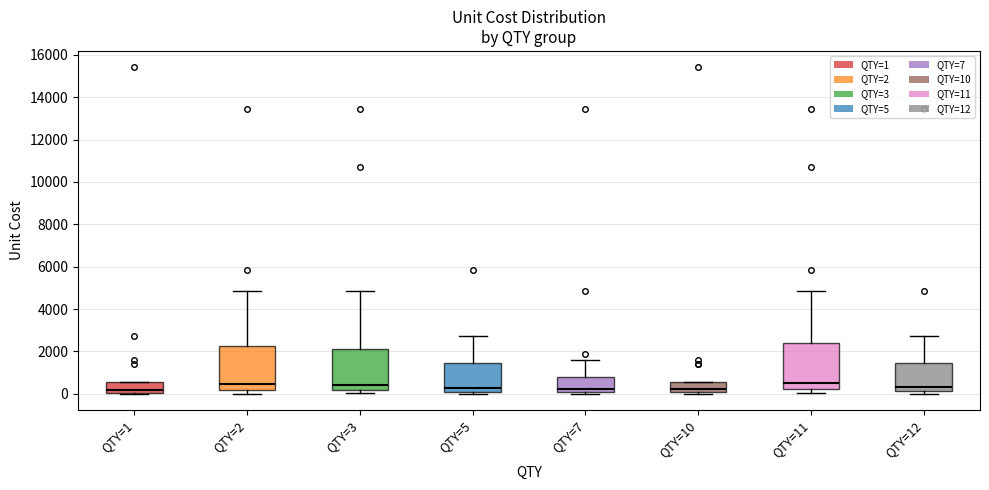

Where is the upper edge of the box for QTY=10 on the y-axis? The values are not printed on the chart, so give them approximately, as read against the axis.

600